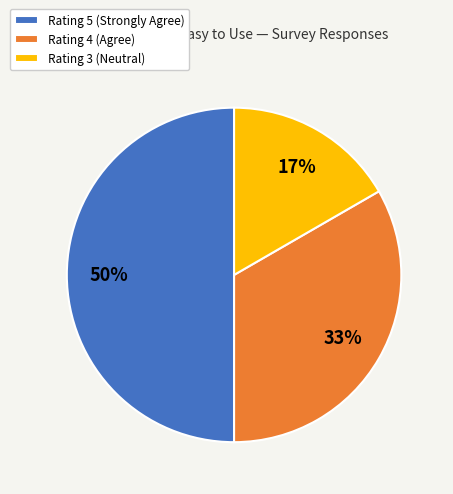

Approximately how many times larger is the value at Rating 4 (Agree) compared to Rating 5 (Strongly Agree)?

0.7